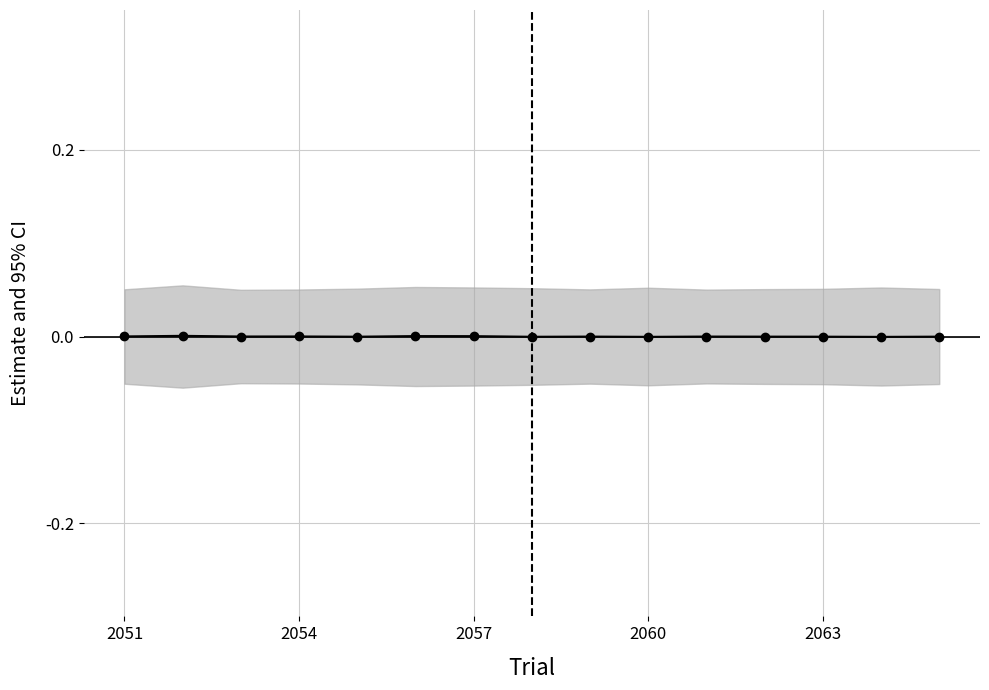

At which category does the data reach its first local peak?

2054